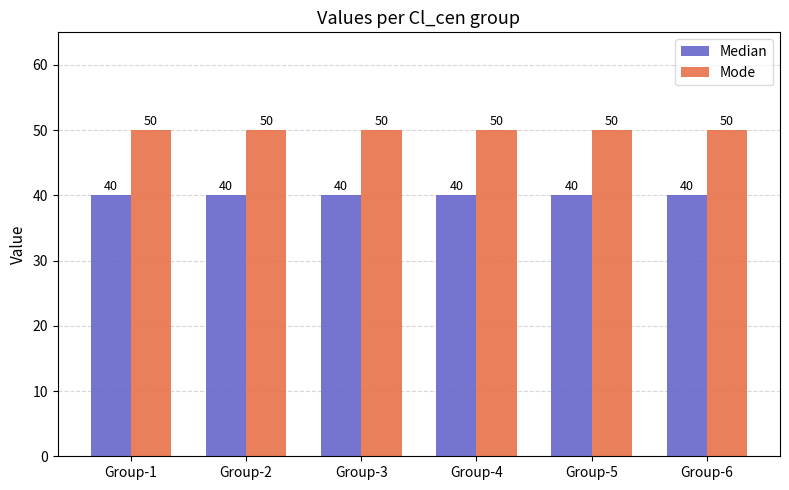

At how many categories does at least one series exceed 49?

6